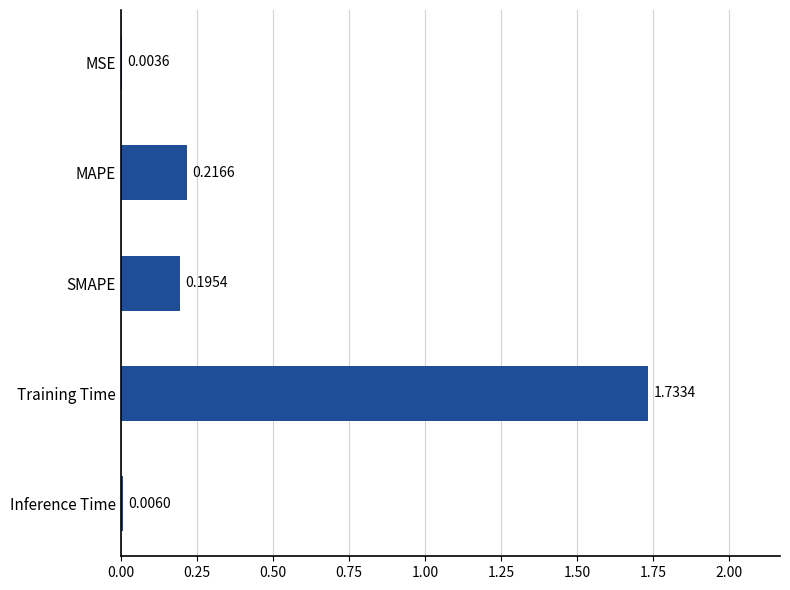

Where is the data nearest to the value 0?

MSE